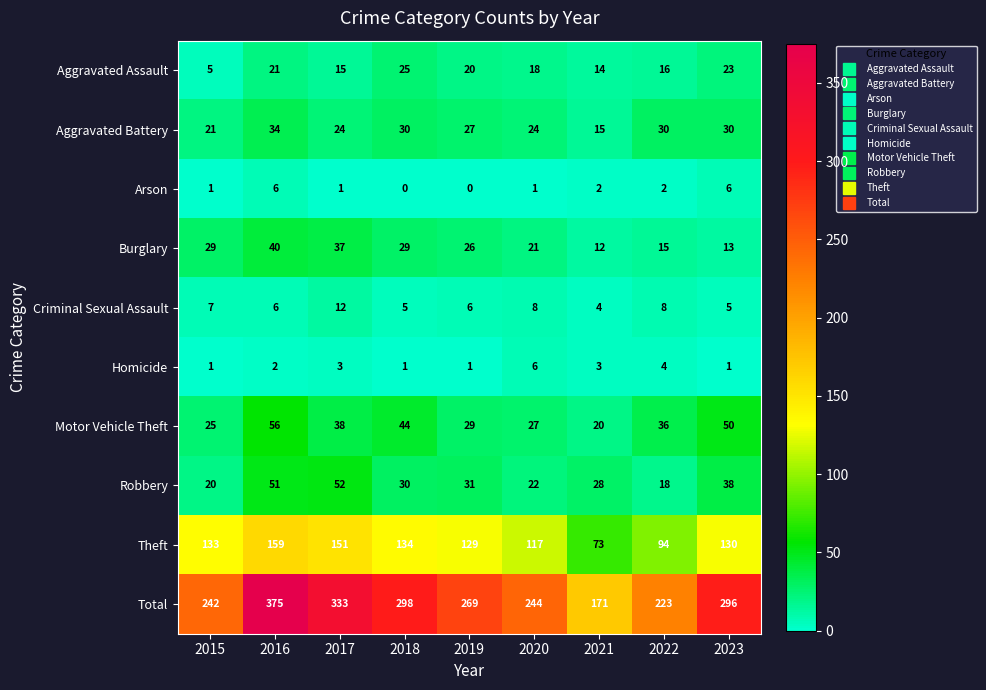

Rank the series at 2023 from highest to lowest value.

Total, Theft, Motor Vehicle Theft, Robbery, Aggravated Battery, Aggravated Assault, Burglary, Arson, Criminal Sexual Assault, Homicide